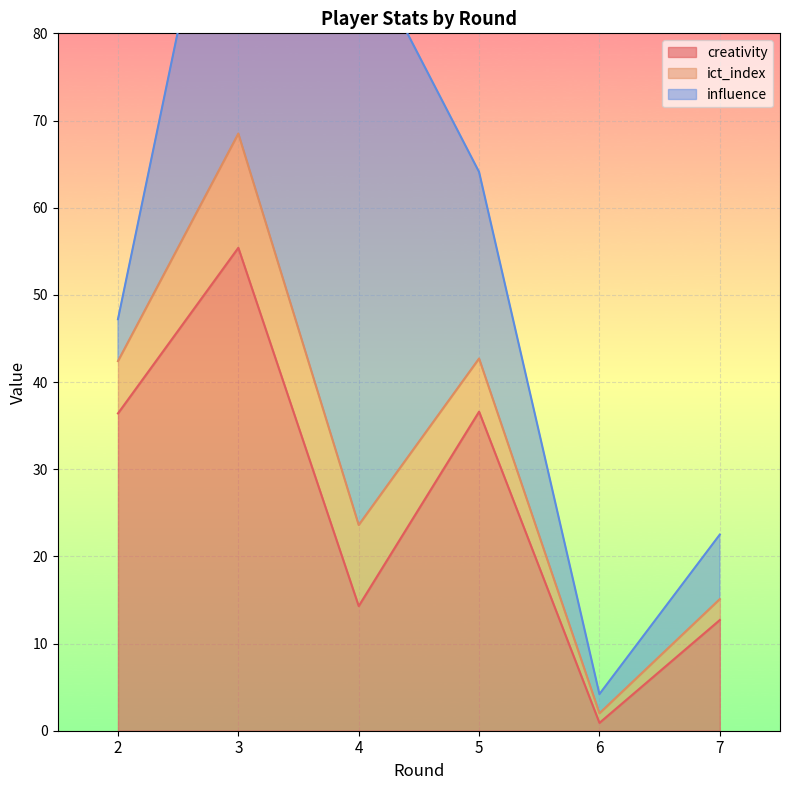

The ict_index series shows 63.4 at 3. True or false?

False